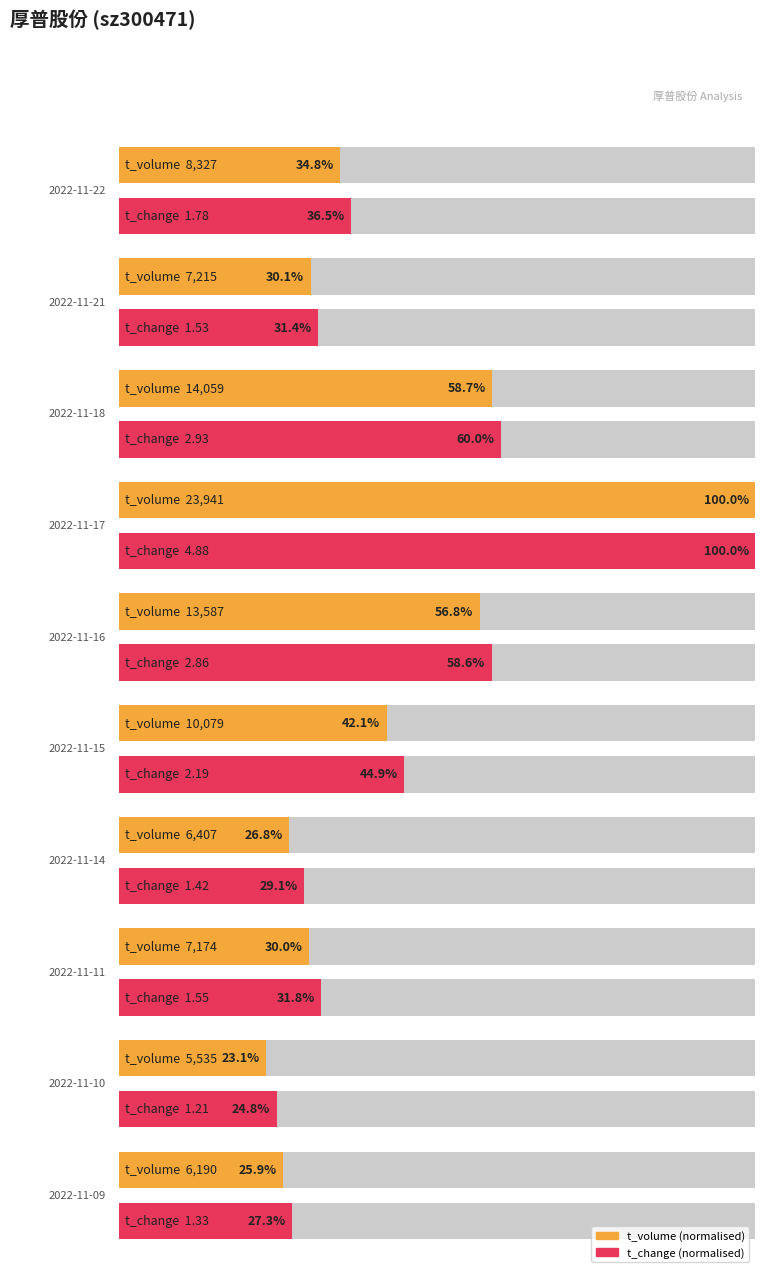

At which label does t_change reach its minimum?

2022-11-10